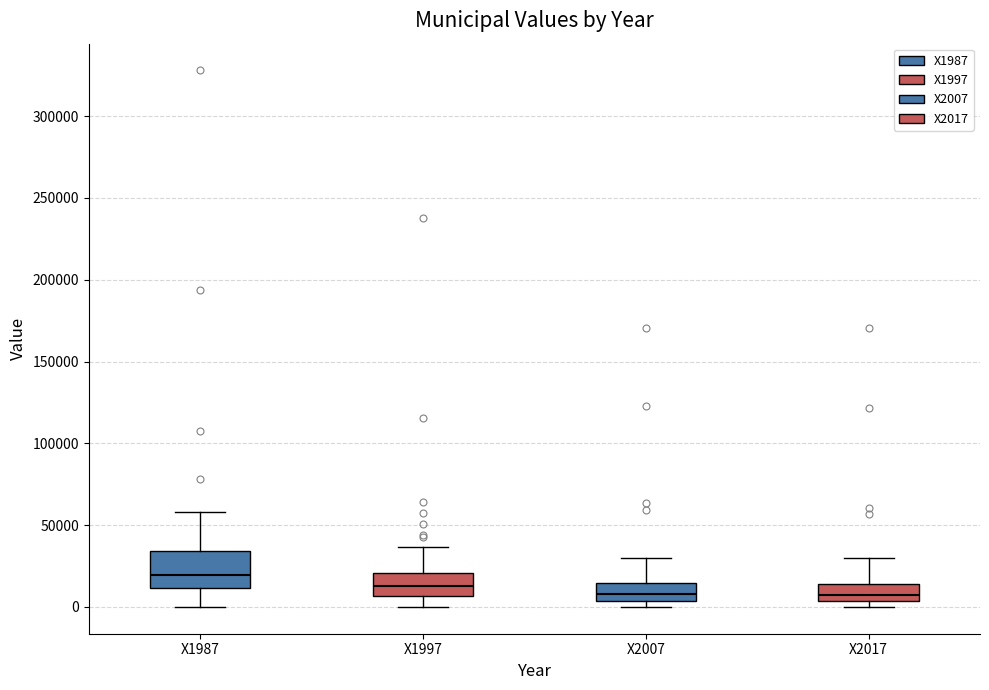

Where does the upper whisker of the box for X2007 end on the y-axis? The values are not printed on the chart, so give them approximately, as read against the axis.

30000